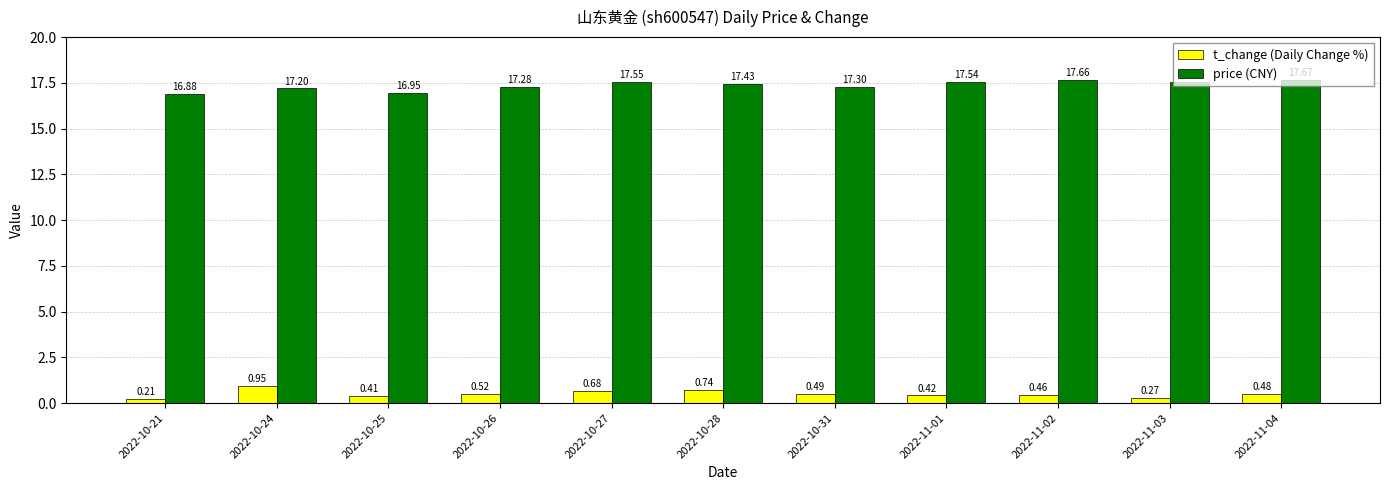

At which category is the sum across all series the highest?

2022-10-27